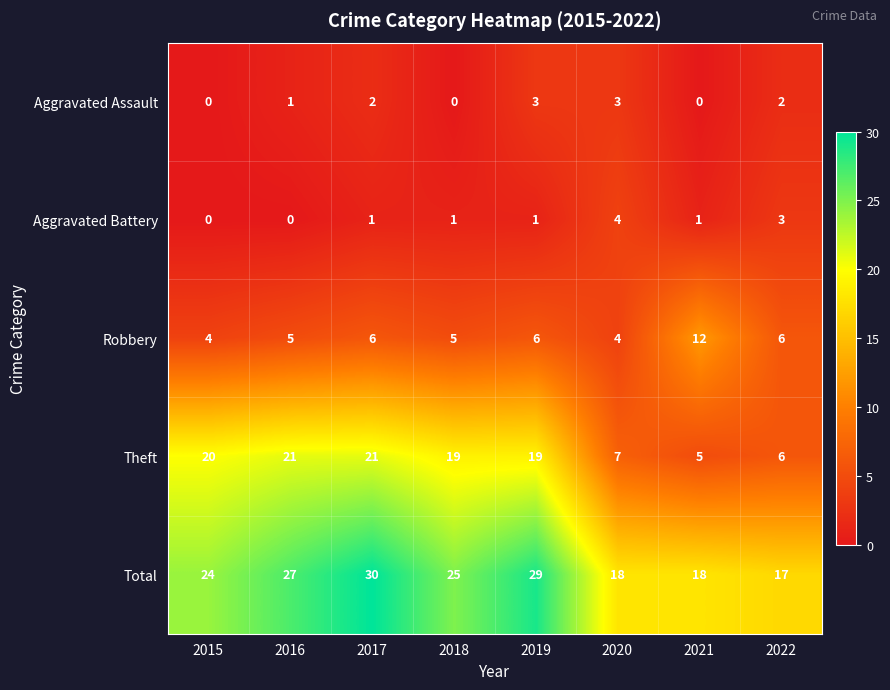

Is it true that Robbery equals 6 at 2019?

True